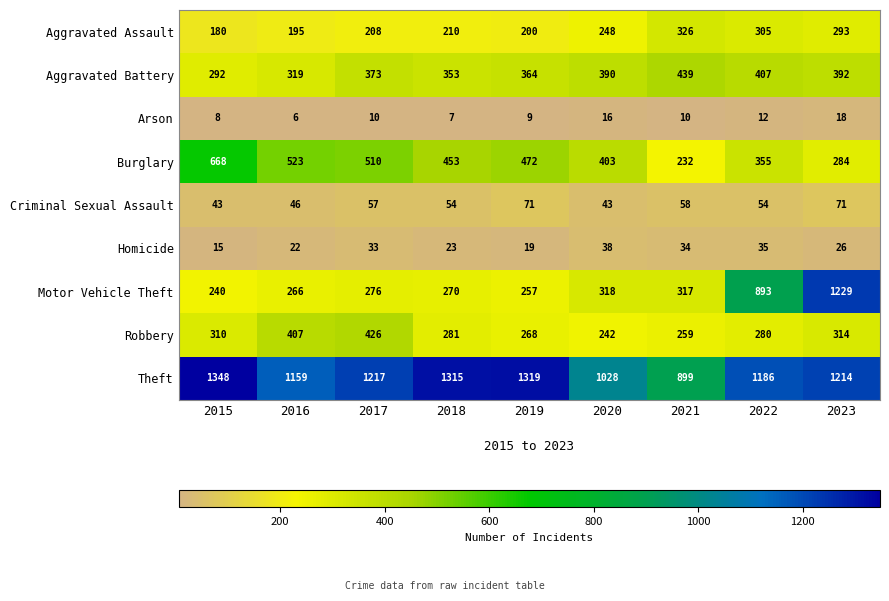

How many data points in Aggravated Battery are less than 373?

4